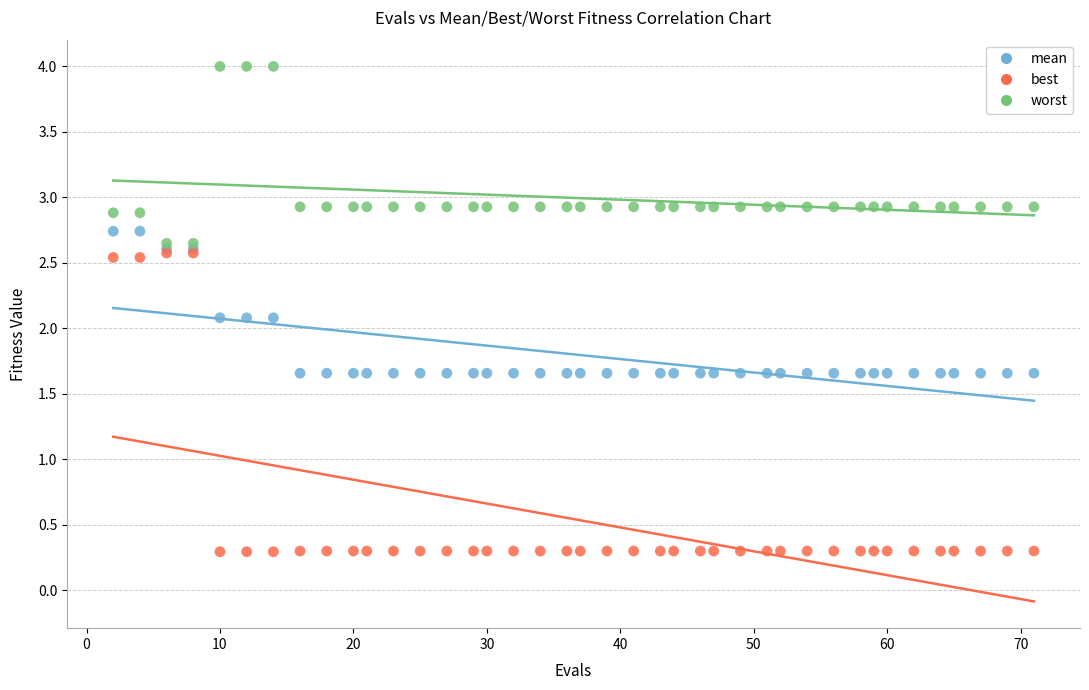

Which series contains the highest Y value?

worst